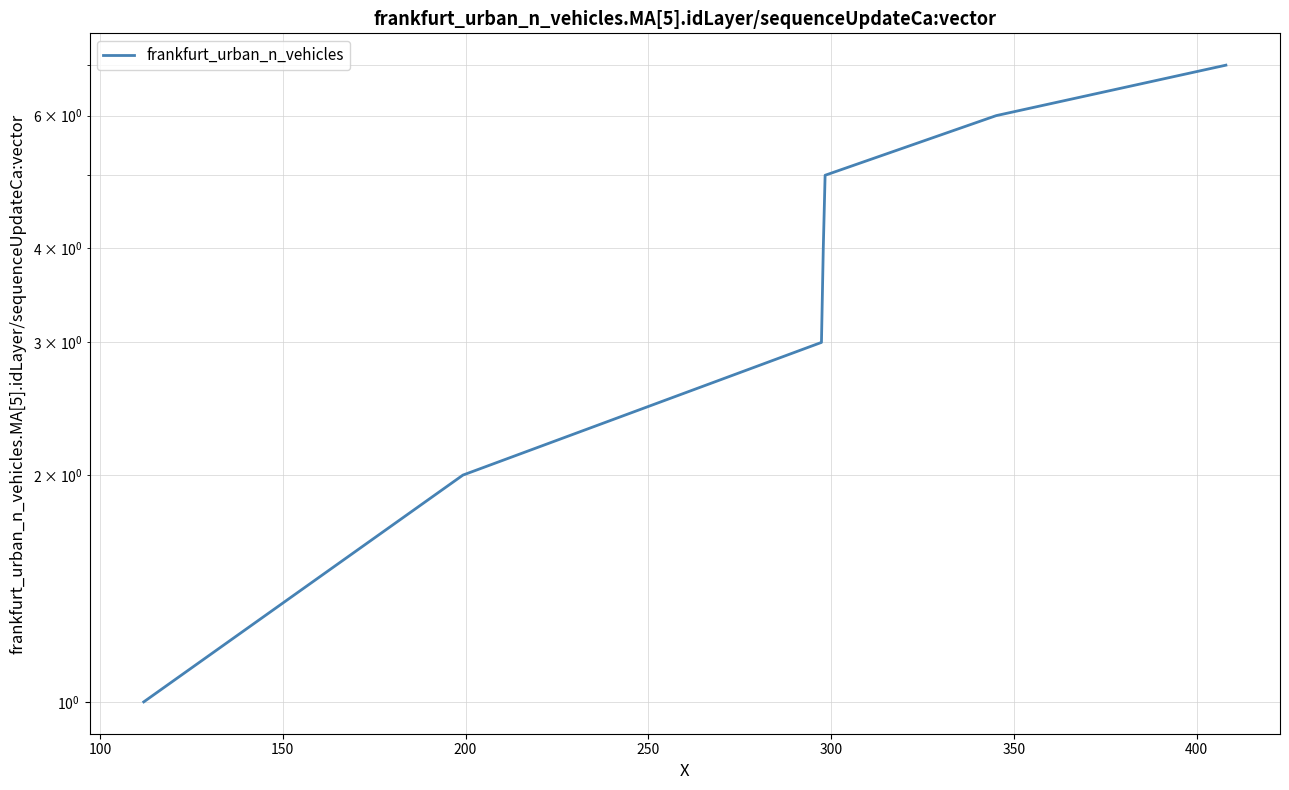

How many data points are above 4?

3